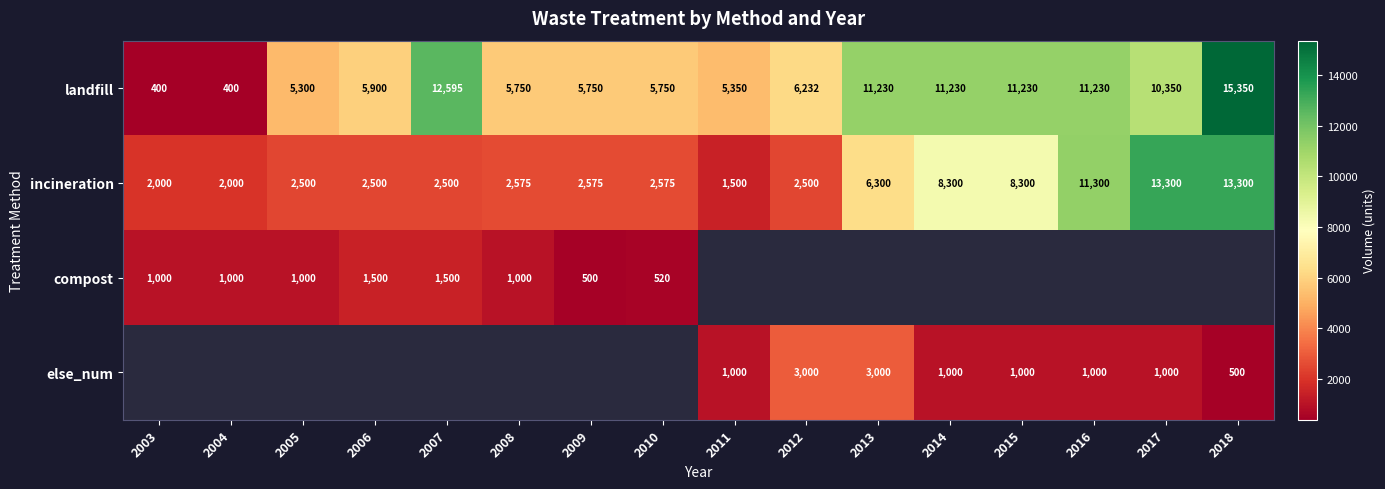

At which label does landfill first exceed 6232?

2007